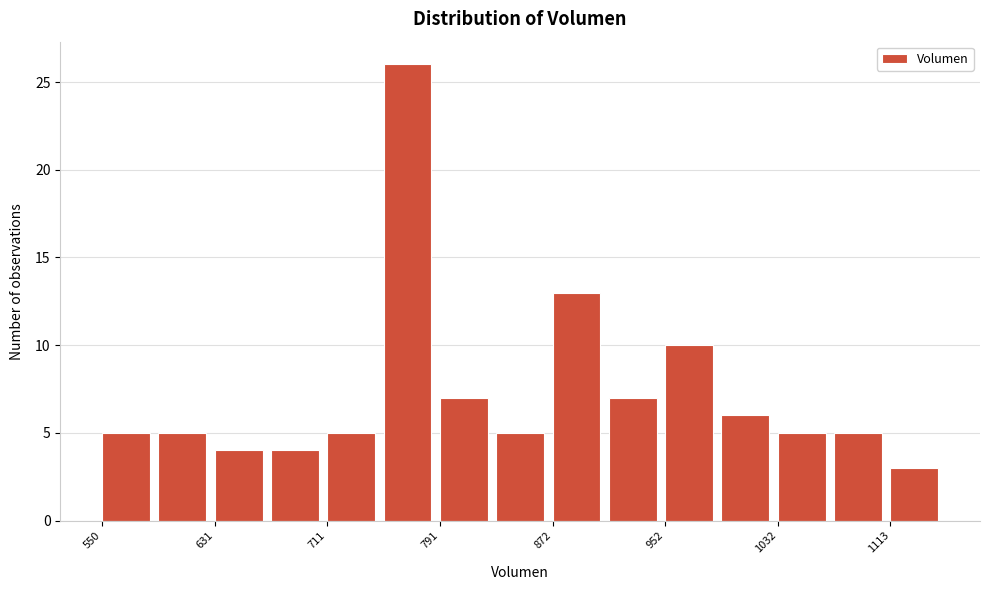

Over which range of the x-axis is the bar tallest?

750 to 790